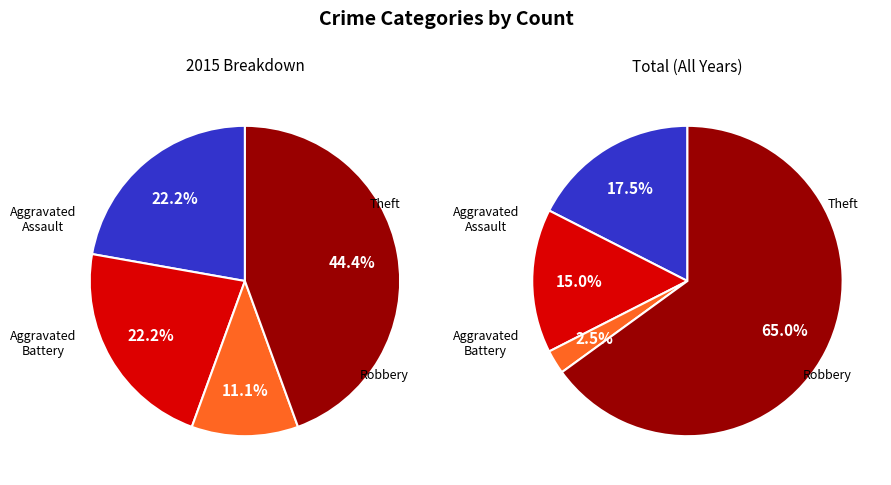

What percentage is the Robbery slice, to the nearest percent?

11%